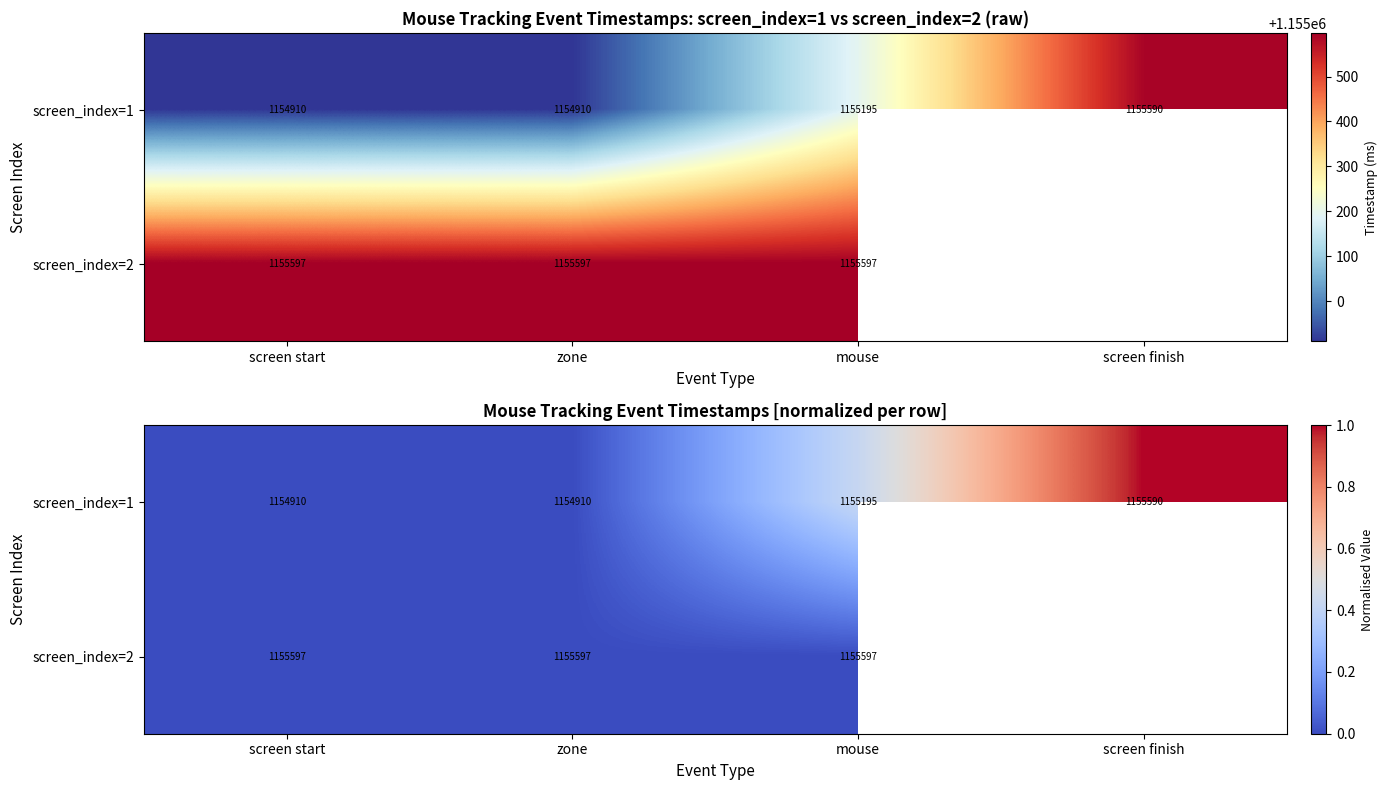

True or false: screen_index=1 has a value of 0.7 at mouse.

False